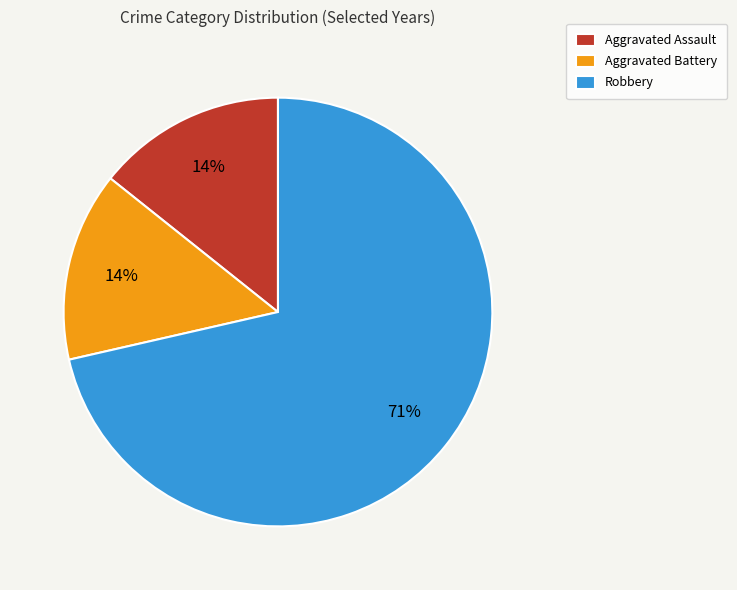

What is the ratio of the value at Aggravated Assault to the value at Aggravated Battery?

1.0